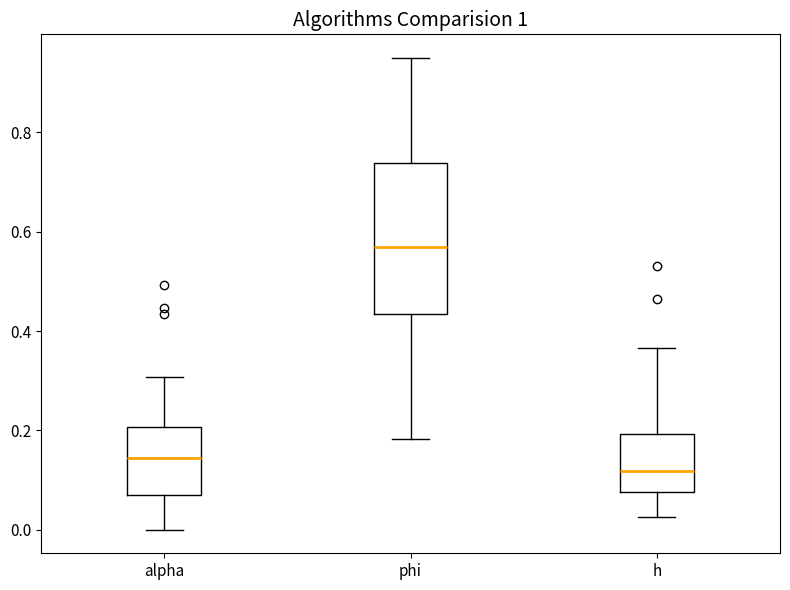

Reading left to right, transcribe this box plot: for each box, give where its median line is, the range the box spans, and where its two whiskers end, as read against the y-axis. The values are not printed on the chart, so give them approximately, as read against the axis.

alpha: median 0.14, box 0.08 to 0.20, whiskers 0.00 to 0.30
phi: median 0.56, box 0.44 to 0.74, whiskers 0.18 to 0.96
h: median 0.12, box 0.08 to 0.20, whiskers 0.02 to 0.36